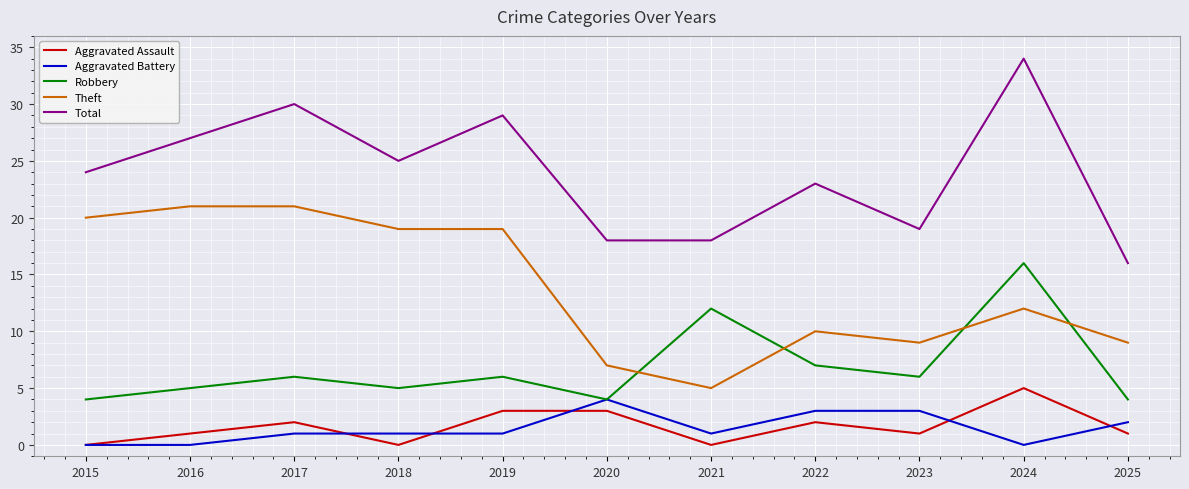

How many interior local peaks does the Total series have?

4